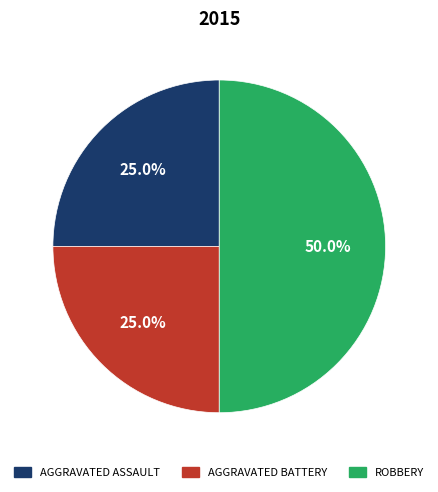

How many slices are in this pie chart?

3